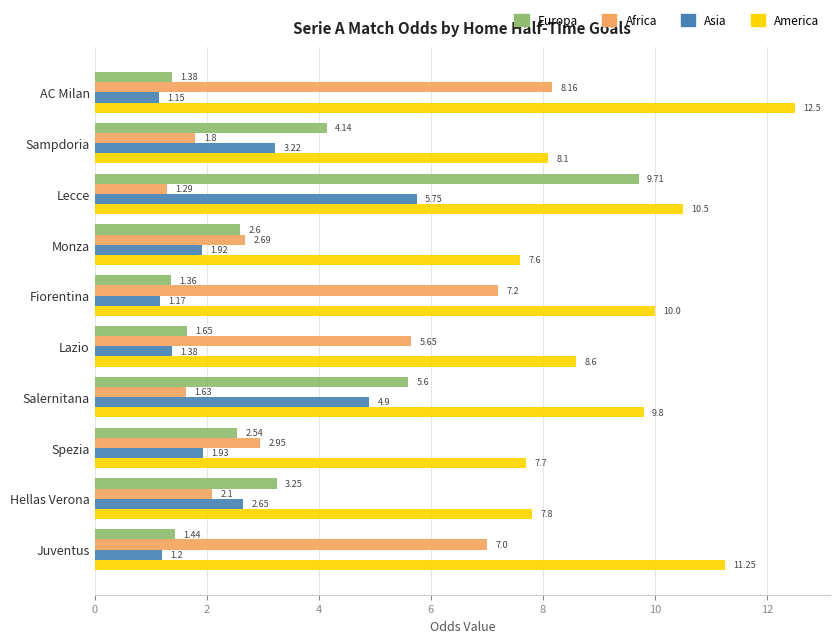

What is the spread (max minus min) of values at Fiorentina?

8.8